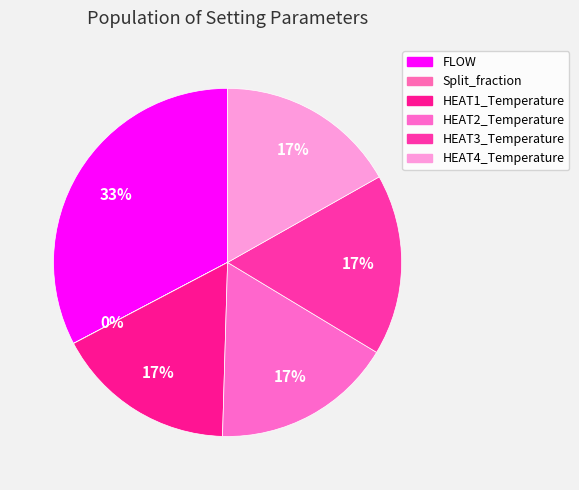

Which has a higher value, FLOW or HEAT2_Temperature?

FLOW